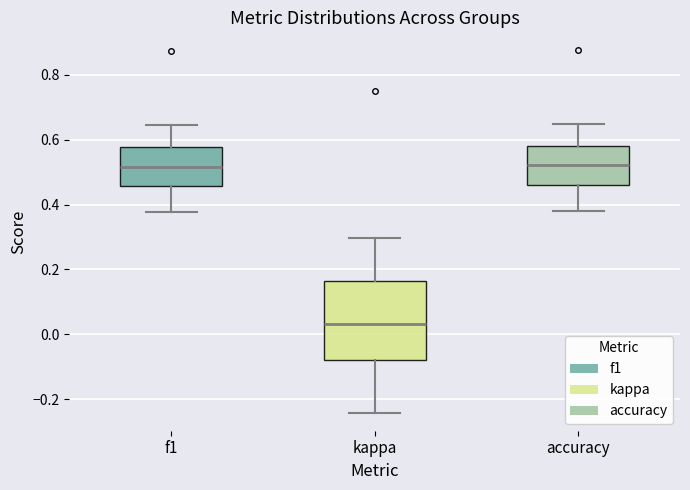

Reading left to right, transcribe this box plot: for each box, give where its median line is, the range the box spans, and where its two whiskers end, as read against the y-axis. The values are not printed on the chart, so give them approximately, as read against the axis.

f1: median 0.52, box 0.46 to 0.58, whiskers 0.38 to 0.64
kappa: median 0.04, box -0.08 to 0.16, whiskers -0.24 to 0.30
accuracy: median 0.52, box 0.46 to 0.58, whiskers 0.38 to 0.64